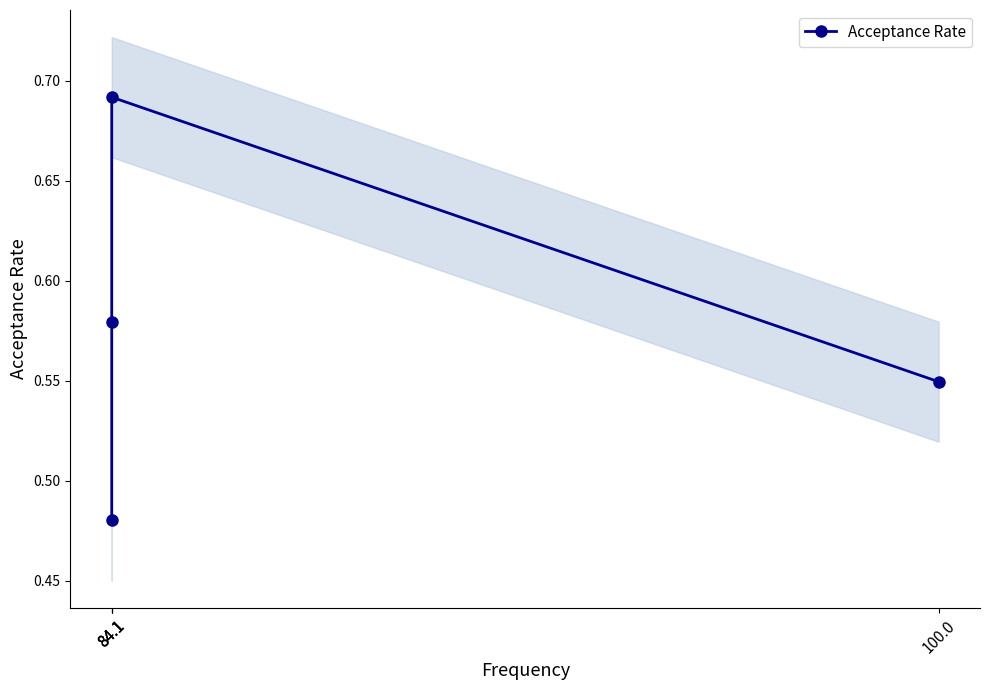

What is the difference between the maximum and second lowest values?

0.1